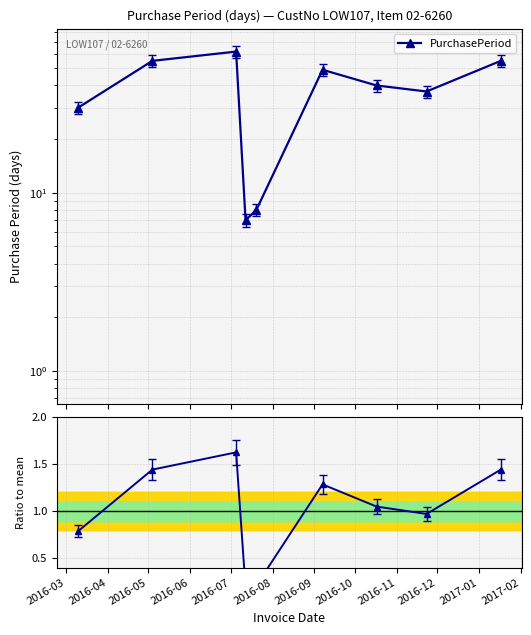

Is it true that Ratio to mean equals 0.2 at 2016-07?

True